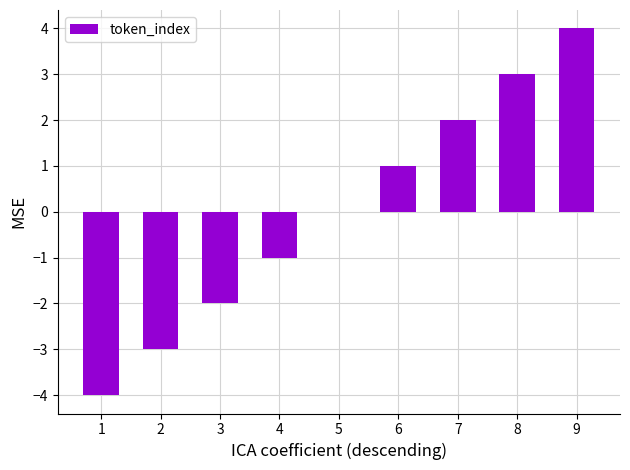

What is the maximum value shown in the chart?

4